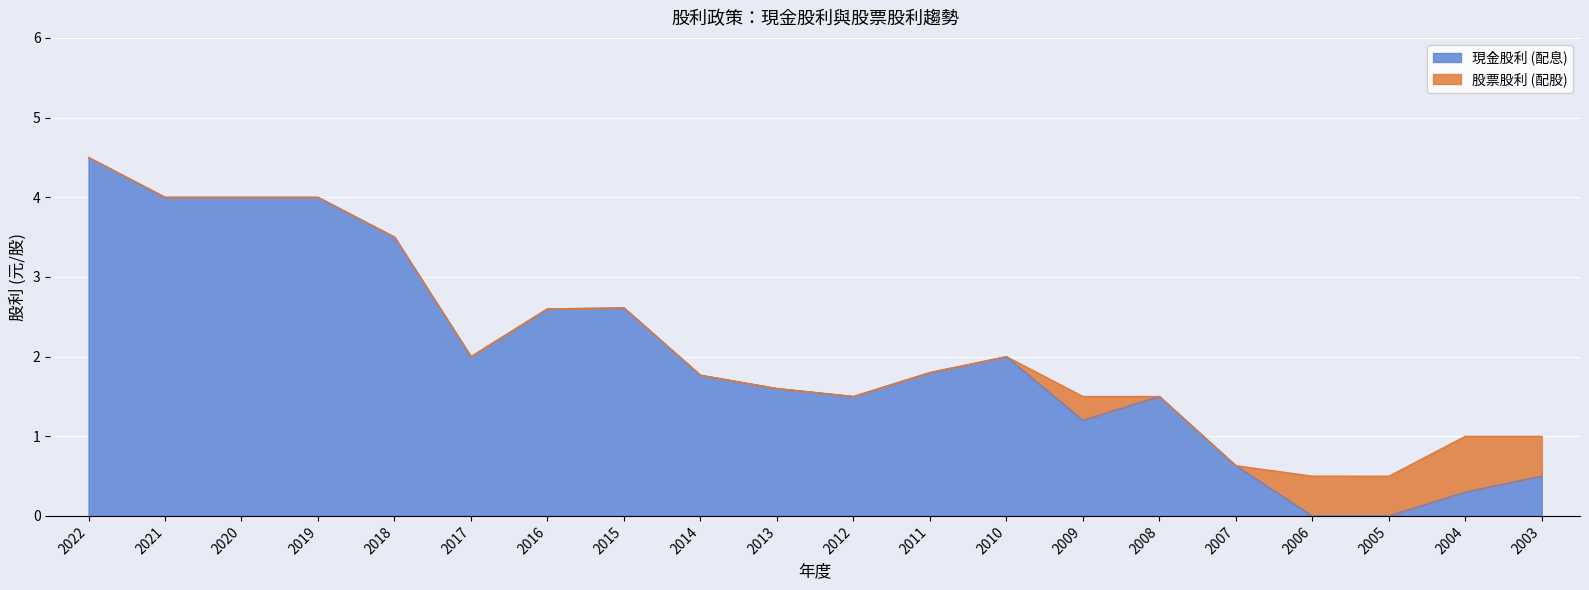

What is the maximum value shown in the chart?

4.5